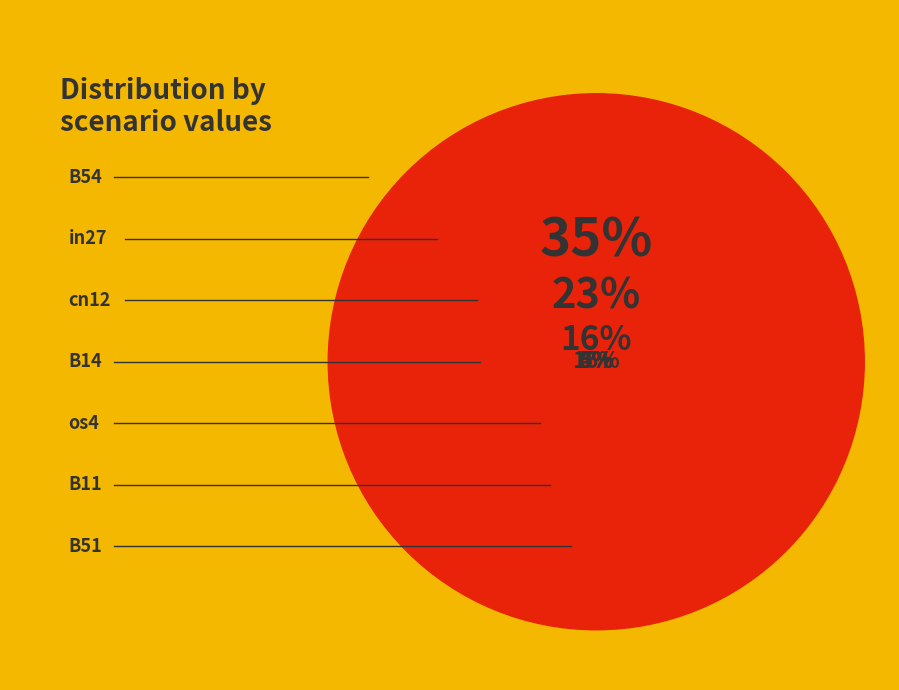

Which slice is the largest?

B54